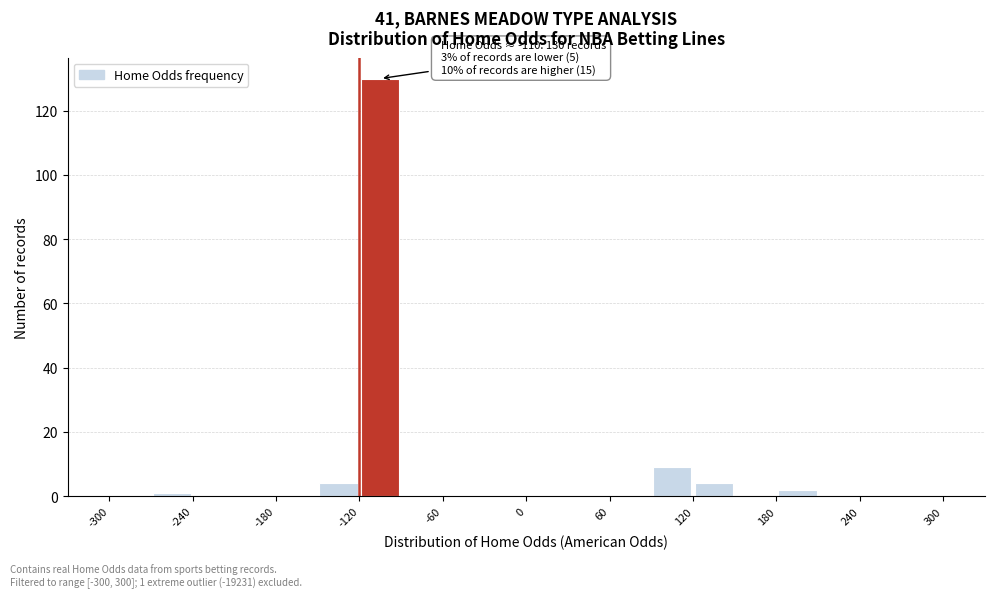

Read against the x-axis, roughly where is the centre of the tallest bar?

-100